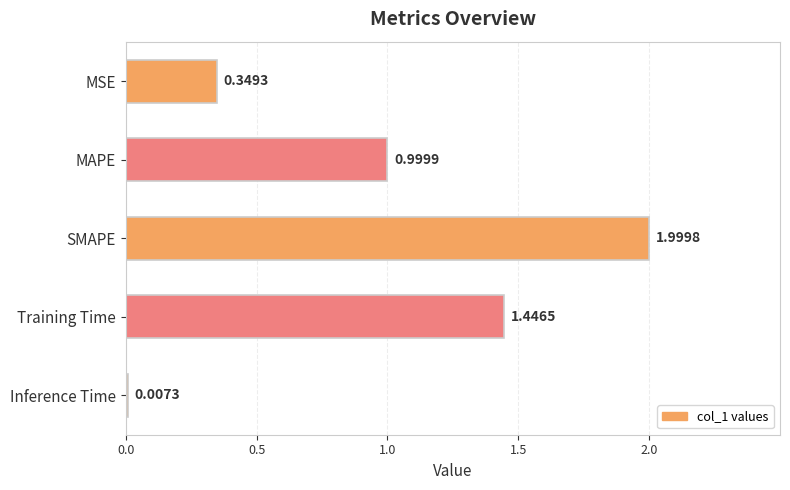

What is the sum of the values at MSE and MAPE?

1.3